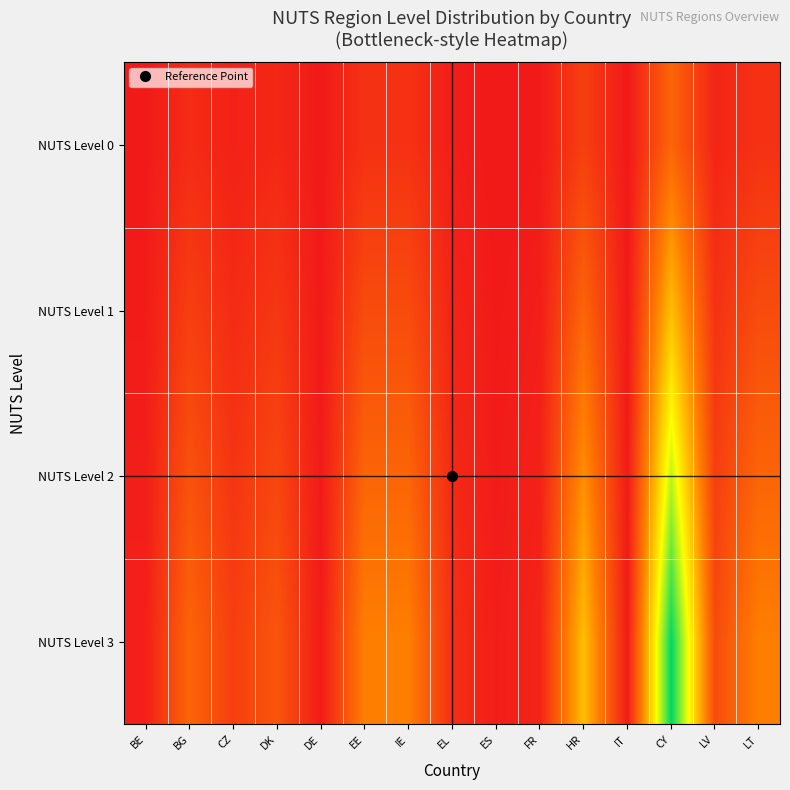

Reading left to right, what are all the values shown in this chart?

NUTS Level 0: BE=0.0	BG=0.1	CZ=0.0	DK=0.0	DE=0.0	EE=0.1	IE=0.1	EL=0.0	ES=0.0	FR=0.0	HR=0.1	IT=0.0	CY=0.2	LV=0.0	LT=0.1
NUTS Level 1: BE=0.0	BG=0.1	CZ=0.1	DK=0.1	DE=0.0	EE=0.2	IE=0.2	EL=0.0	ES=0.0	FR=0.0	HR=0.2	IT=0.0	CY=0.5	LV=0.1	LT=0.2
NUTS Level 2: BE=0.0	BG=0.2	CZ=0.1	DK=0.1	DE=0.0	EE=0.2	IE=0.2	EL=0.1	ES=0.0	FR=0.0	HR=0.4	IT=0.0	CY=0.7	LV=0.1	LT=0.2
NUTS Level 3: BE=0.0	BG=0.2	CZ=0.1	DK=0.2	DE=0.0	EE=0.3	IE=0.3	EL=0.1	ES=0.0	FR=0.0	HR=0.5	IT=0.0	CY=1.0	LV=0.2	LT=0.3